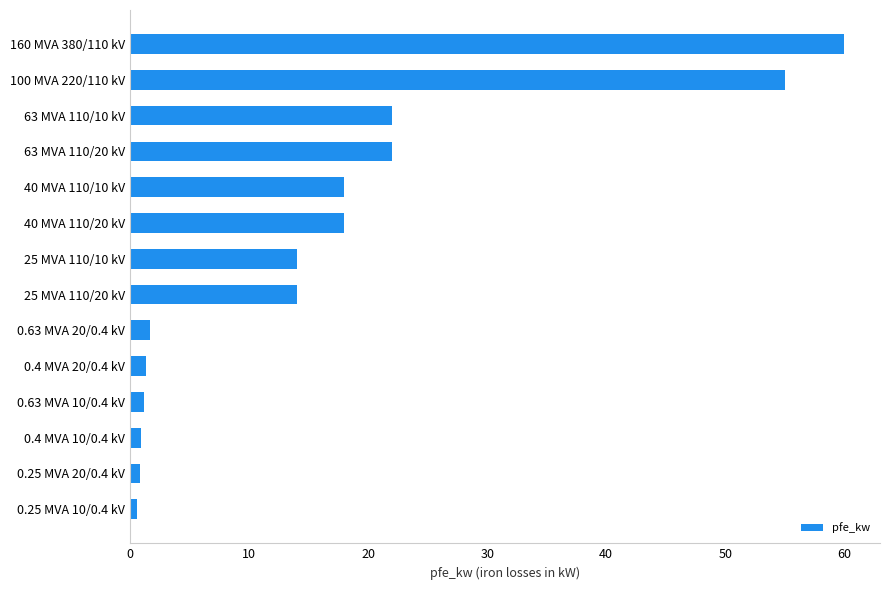

What is the sum of all values?

229.5